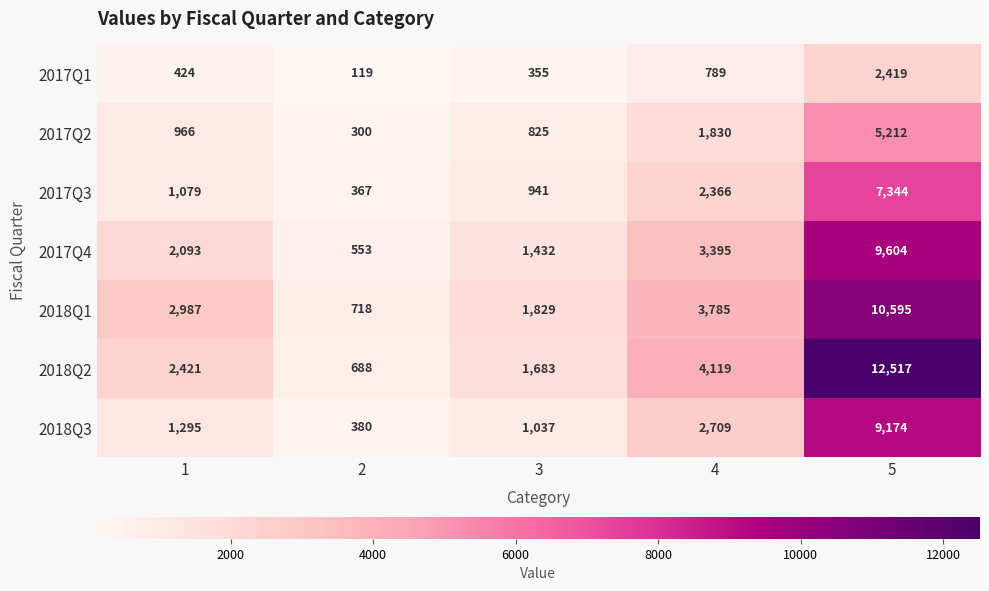

What is the approximate value of 2018Q3 at 2?

380